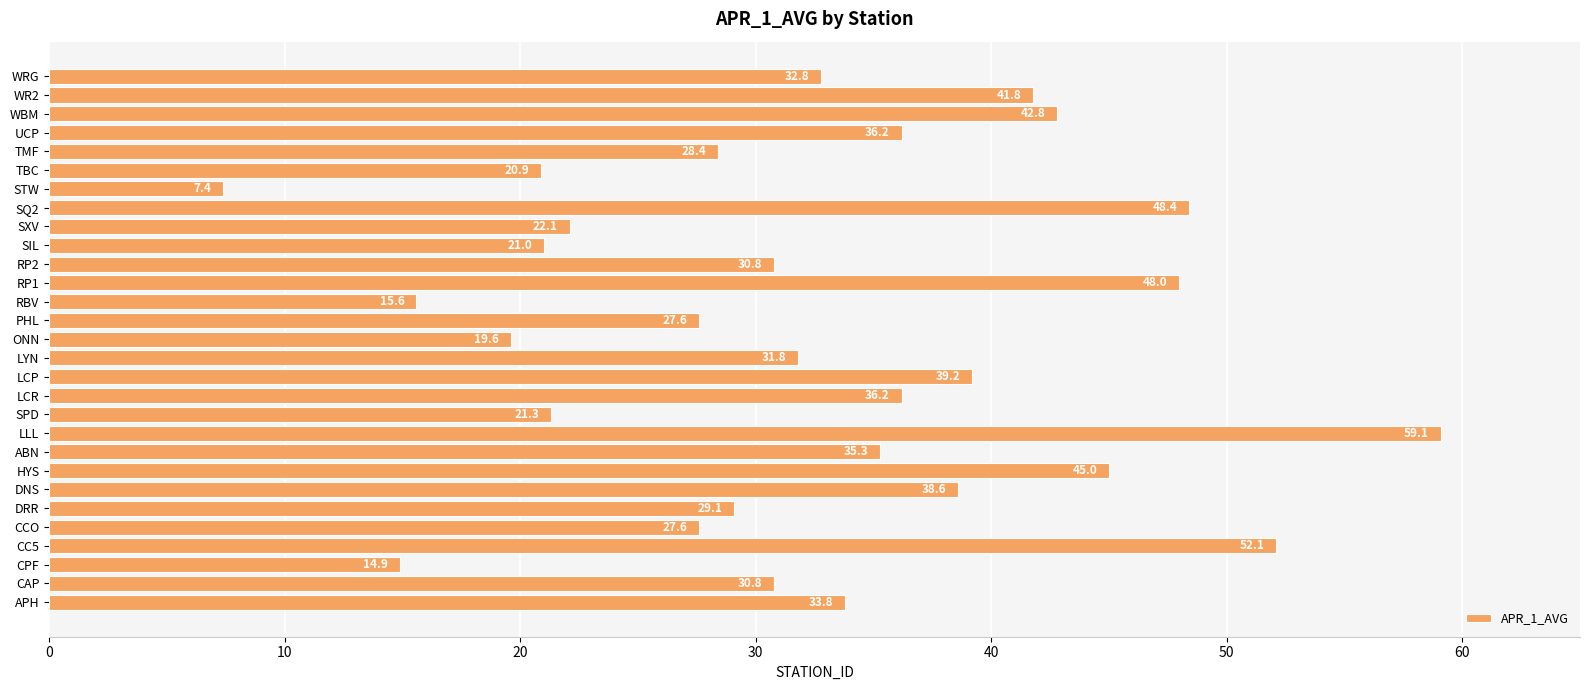

How many bars are there in total?

29